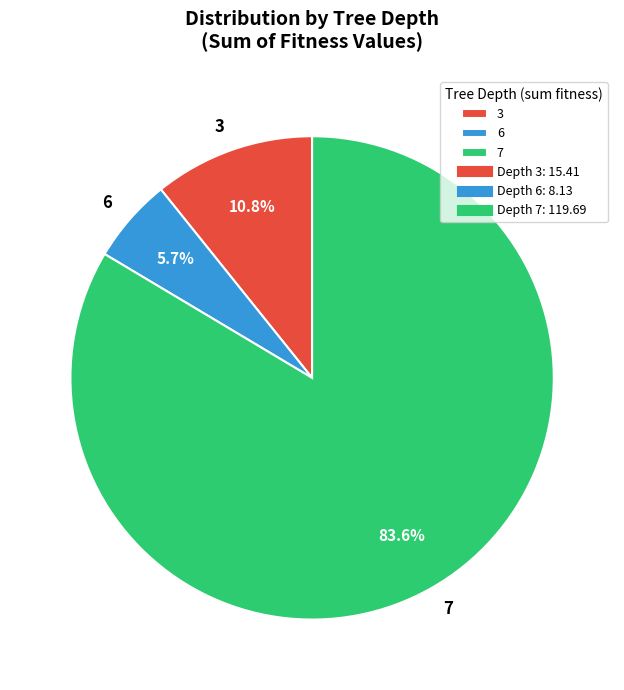

Do 3 and 6 together represent more than half of the pie?

No